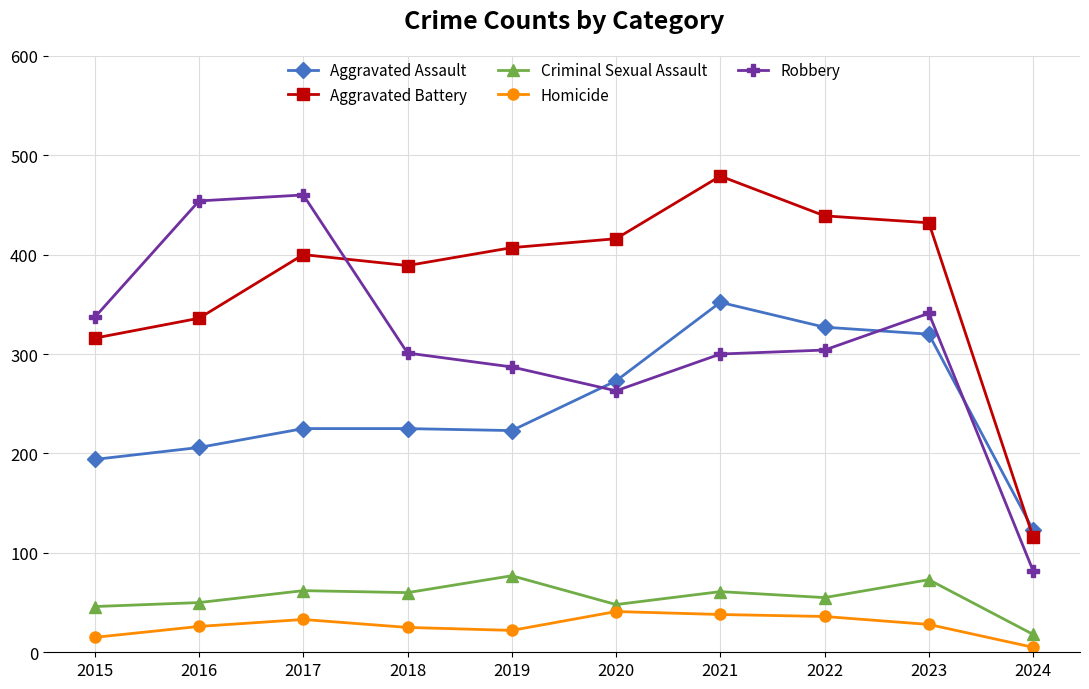

Is it true that Homicide equals 5 at 2024?

True